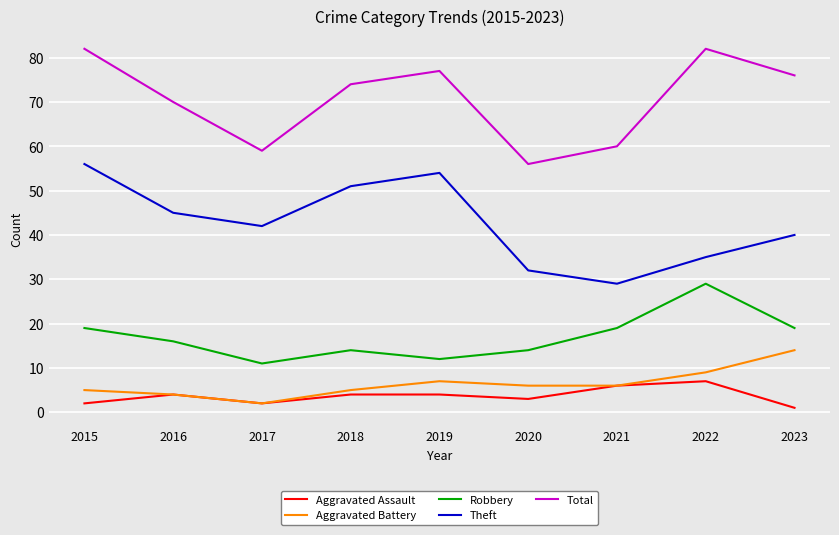

What is the difference between the maximum and minimum values in the Aggravated Battery series?

12